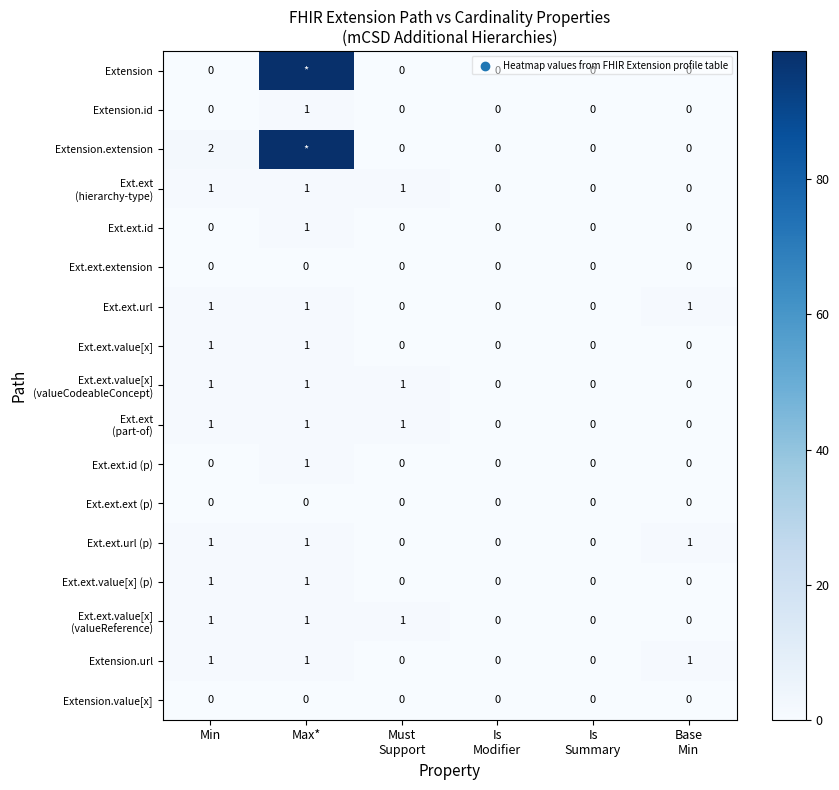

Count the Ext.ext.url (p) values in the range 0 to 1.

6